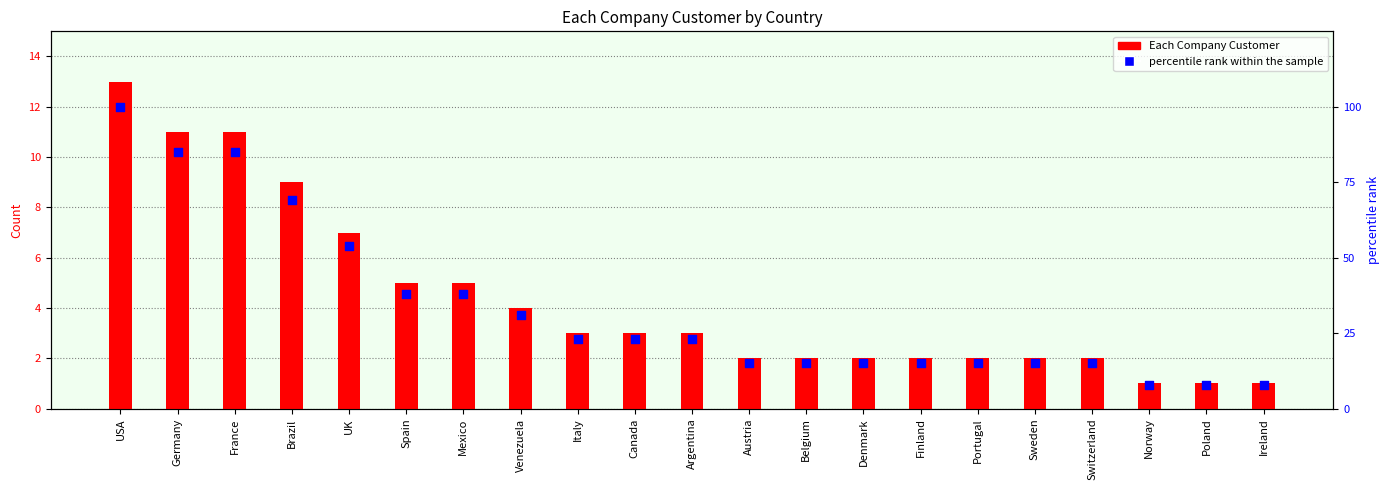

Is the value of Each Company Customer at Italy greater than the value of percentile rank within the sample at Spain?

No